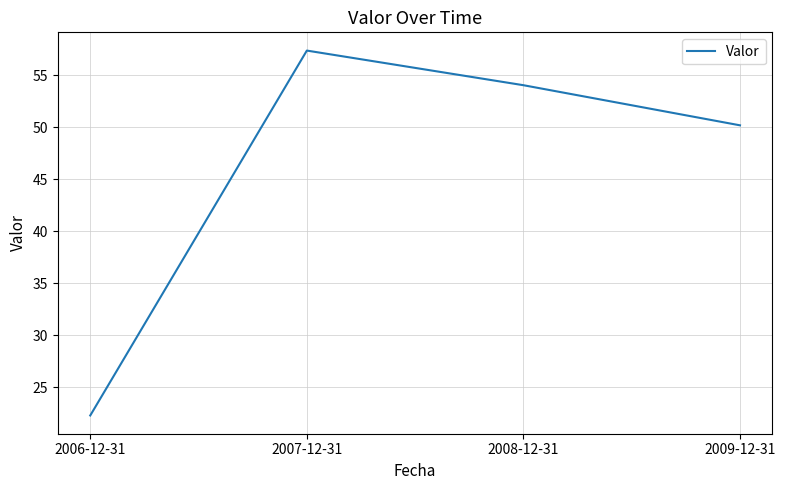

How many values are below 54?

2